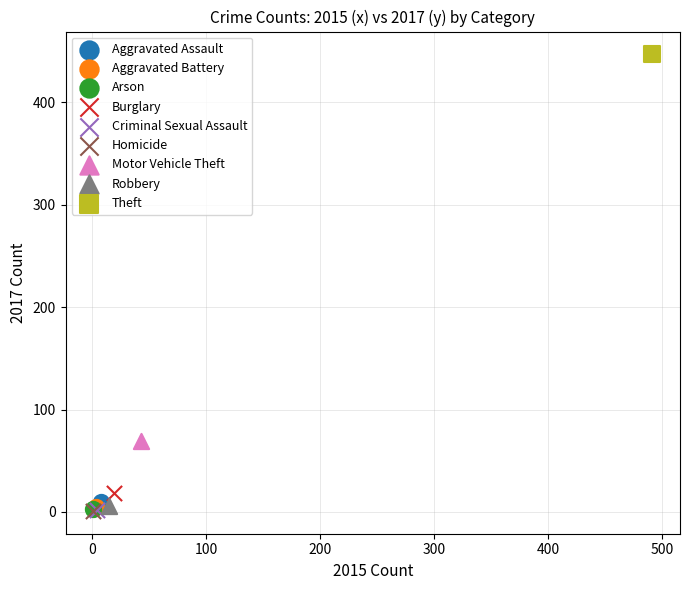

What are all the series names shown in the legend?

Aggravated Assault, Aggravated Battery, Arson, Burglary, Criminal Sexual Assault, Homicide, Motor Vehicle Theft, Robbery, Theft